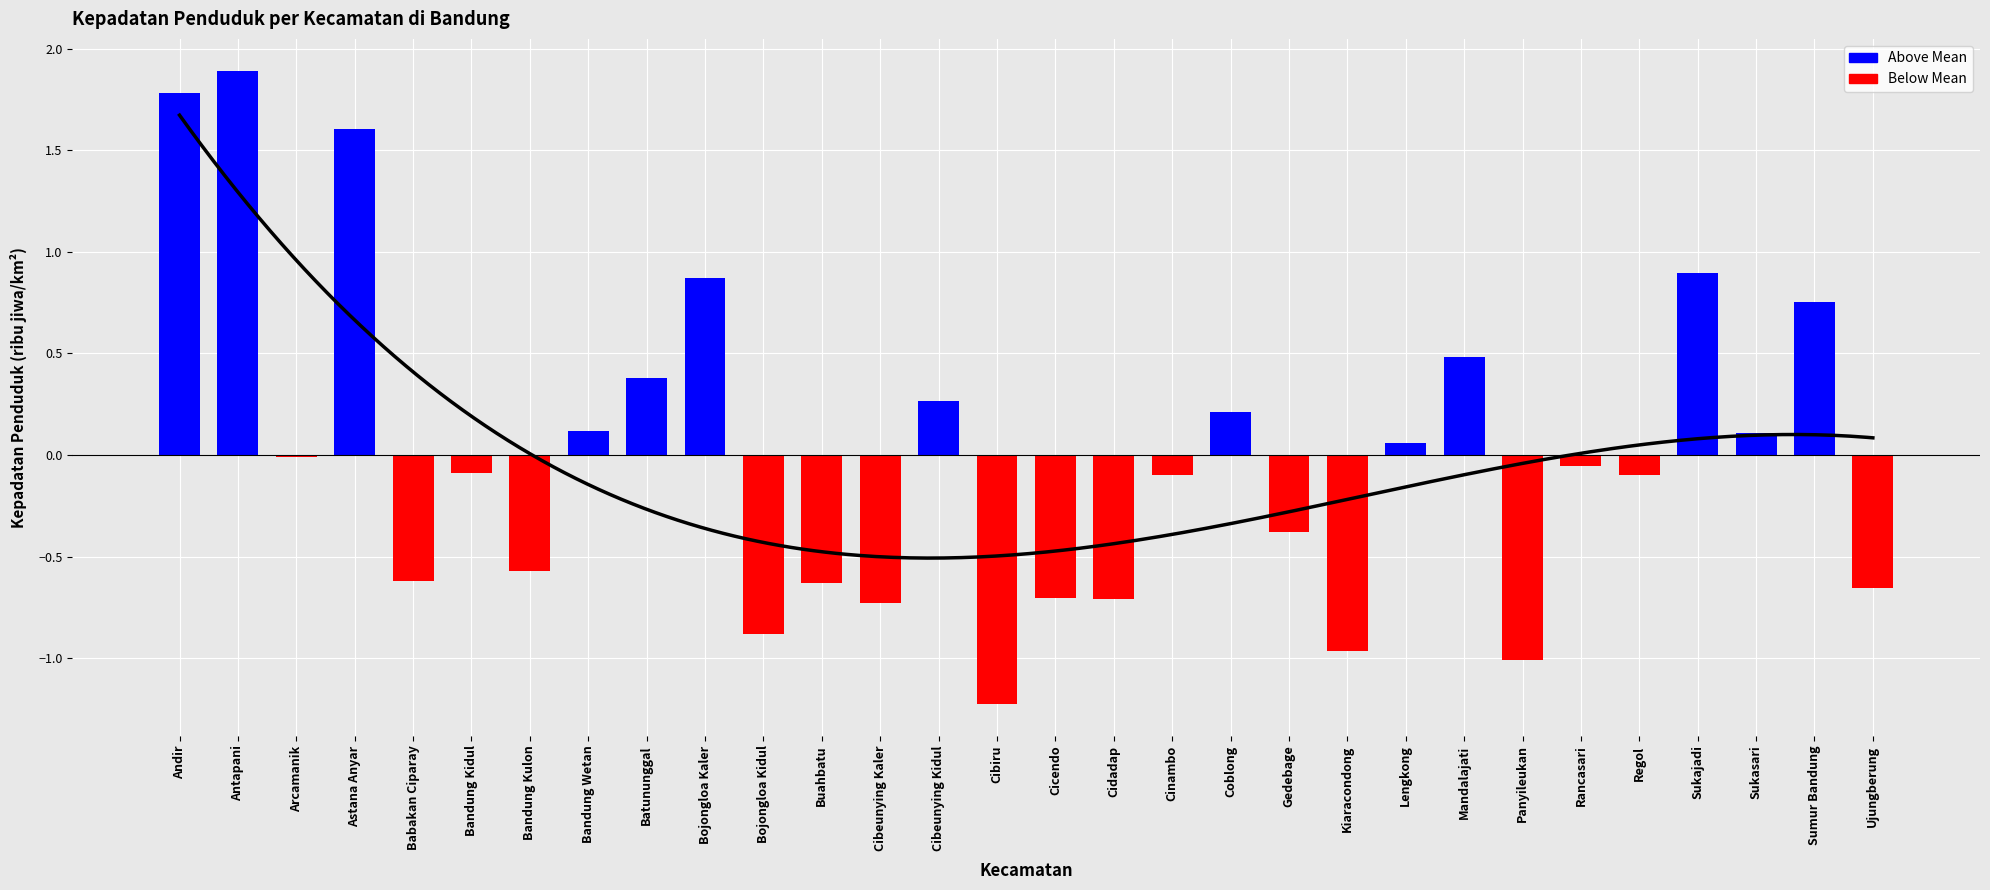

How many series are shown in this chart?

1